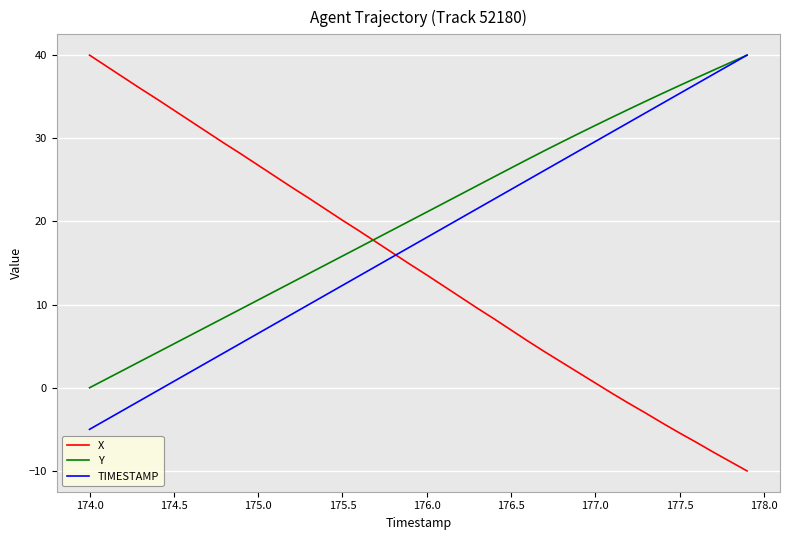

List the series in order of their overall mean, highest first.

Y, TIMESTAMP, X